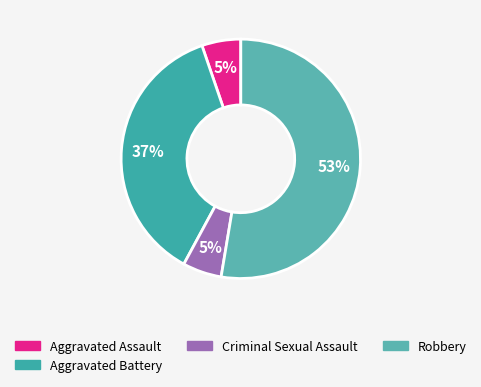

What is the smallest slice in the pie chart?

Aggravated Assault